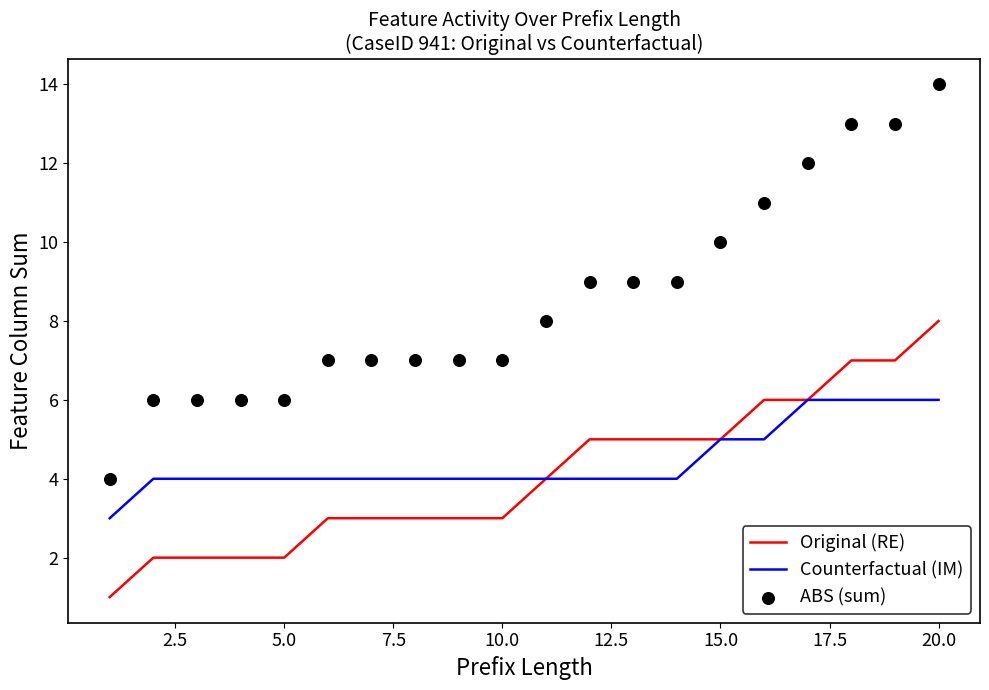

What are all the series names shown in the legend?

Original (RE), Counterfactual (IM), ABS (sum)